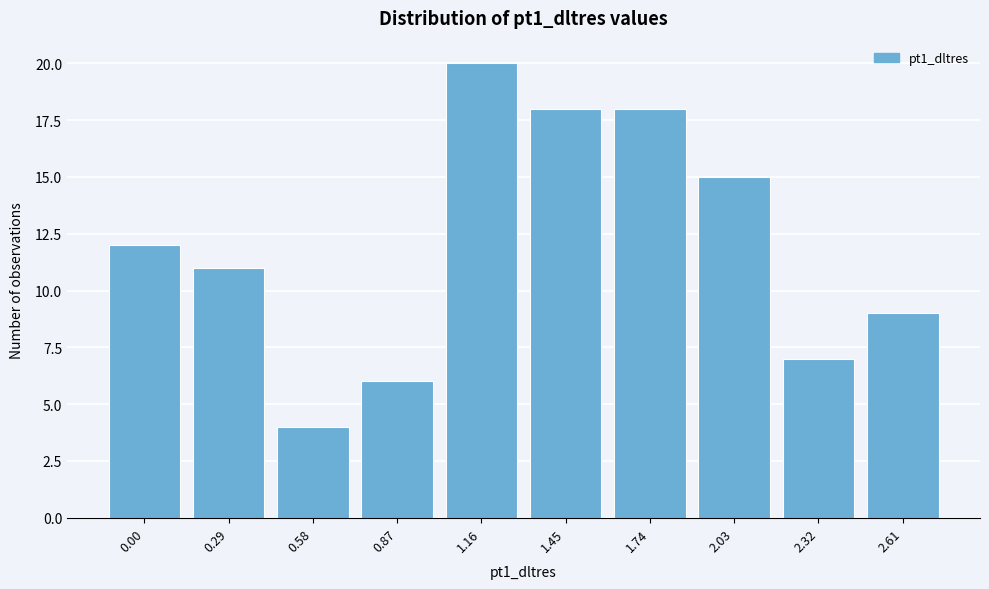

Reading left to right, what are all the values shown in this chart?

0.00=12	0.29=11	0.58=4	0.87=6	1.16=20	1.45=18	1.74=18	2.03=15	2.32=7	2.61=9